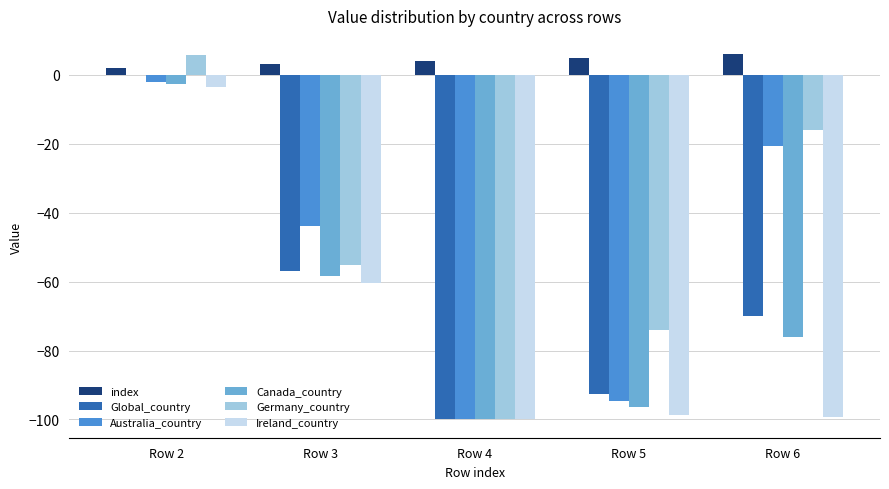

At which label does Ireland_country reach its peak?

Row 2